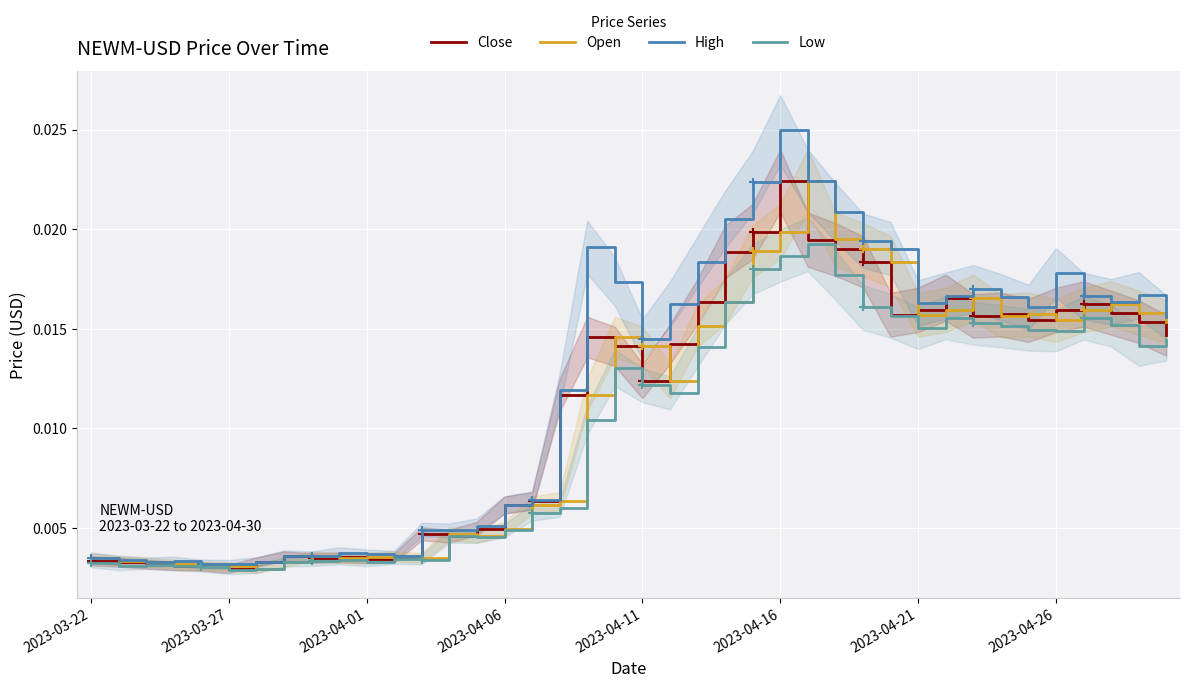

How many categories are shown in the chart?

40